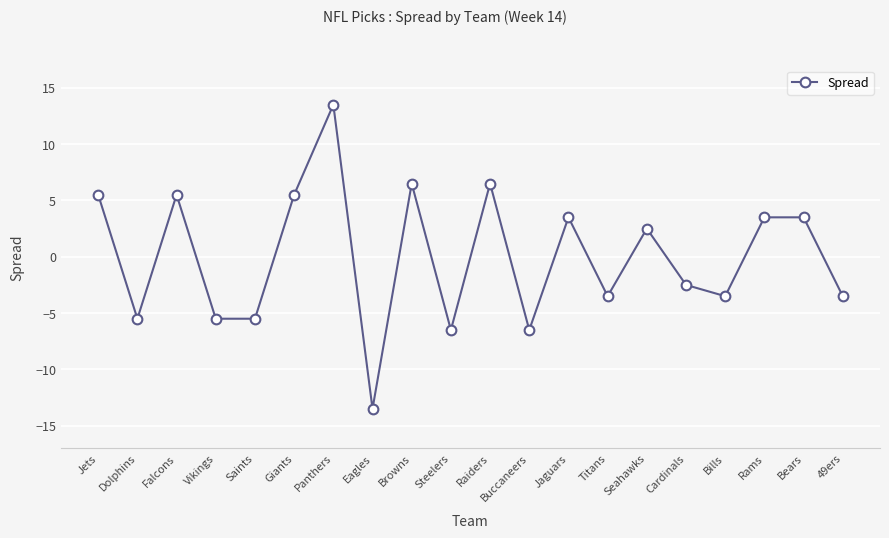

True or false: there are more than 2 points higher than both neighbors.

True